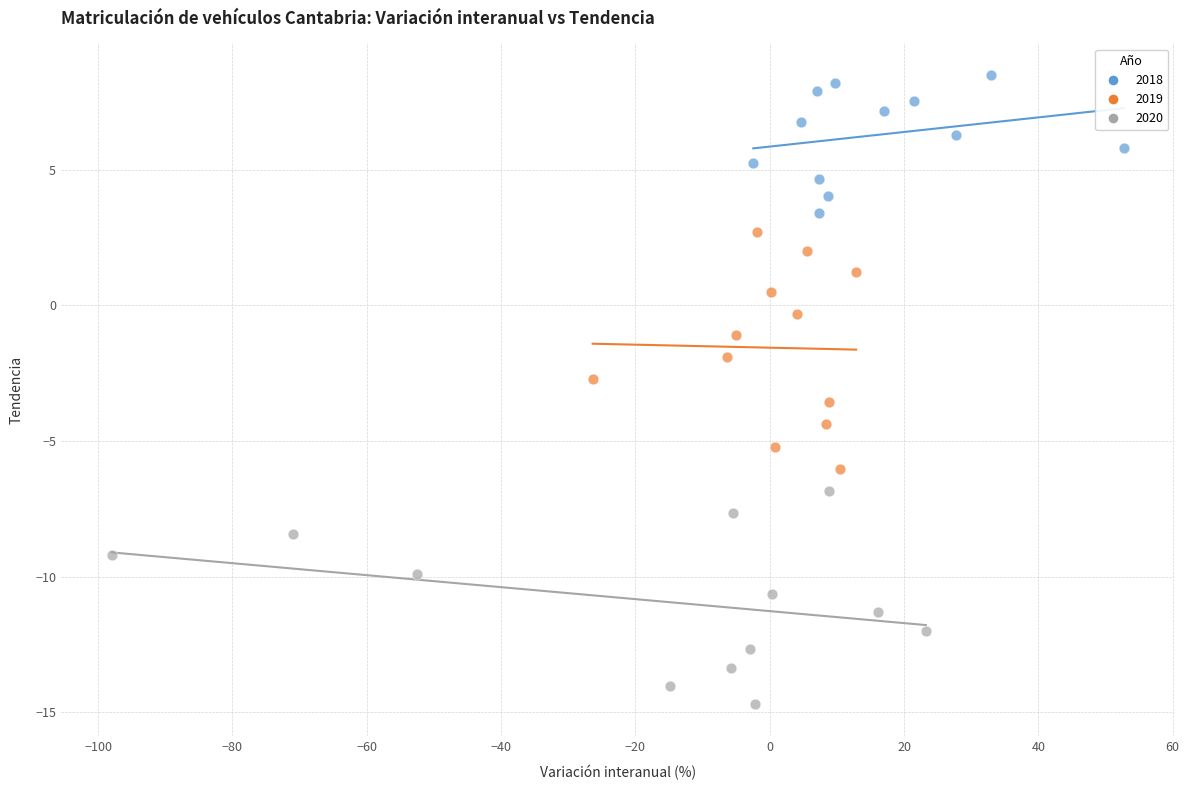

Which series has the largest Y range (max minus min)?

2019